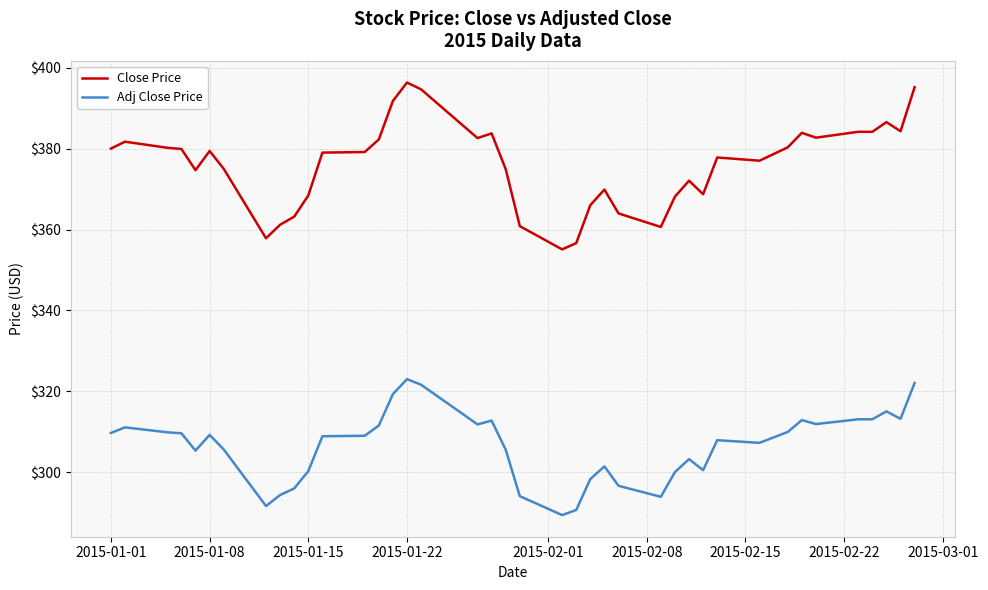

Which series has the largest range (max minus min)?

Close Price